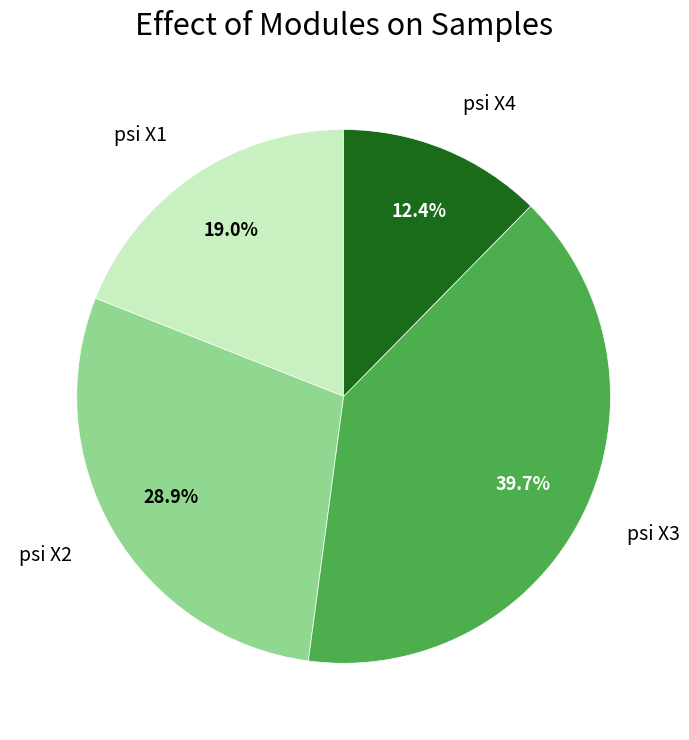

Do psi X4 and psi X1 together represent more than half of the pie?

No